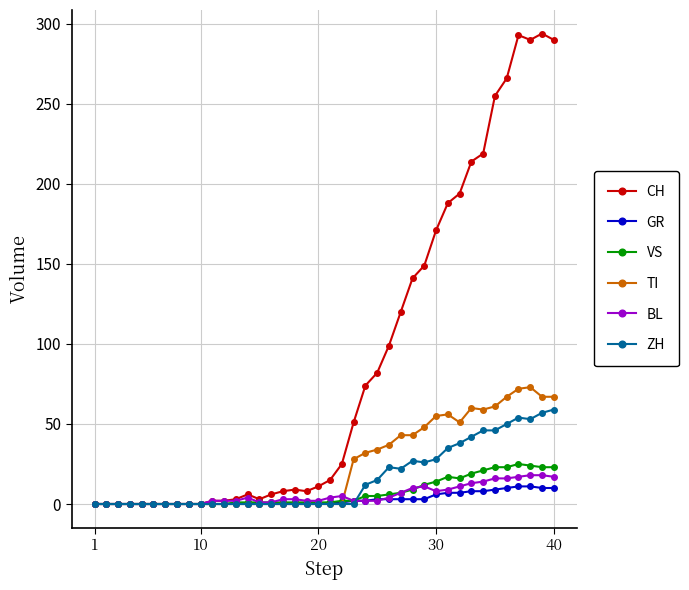

What is the maximum value shown in the chart?

294